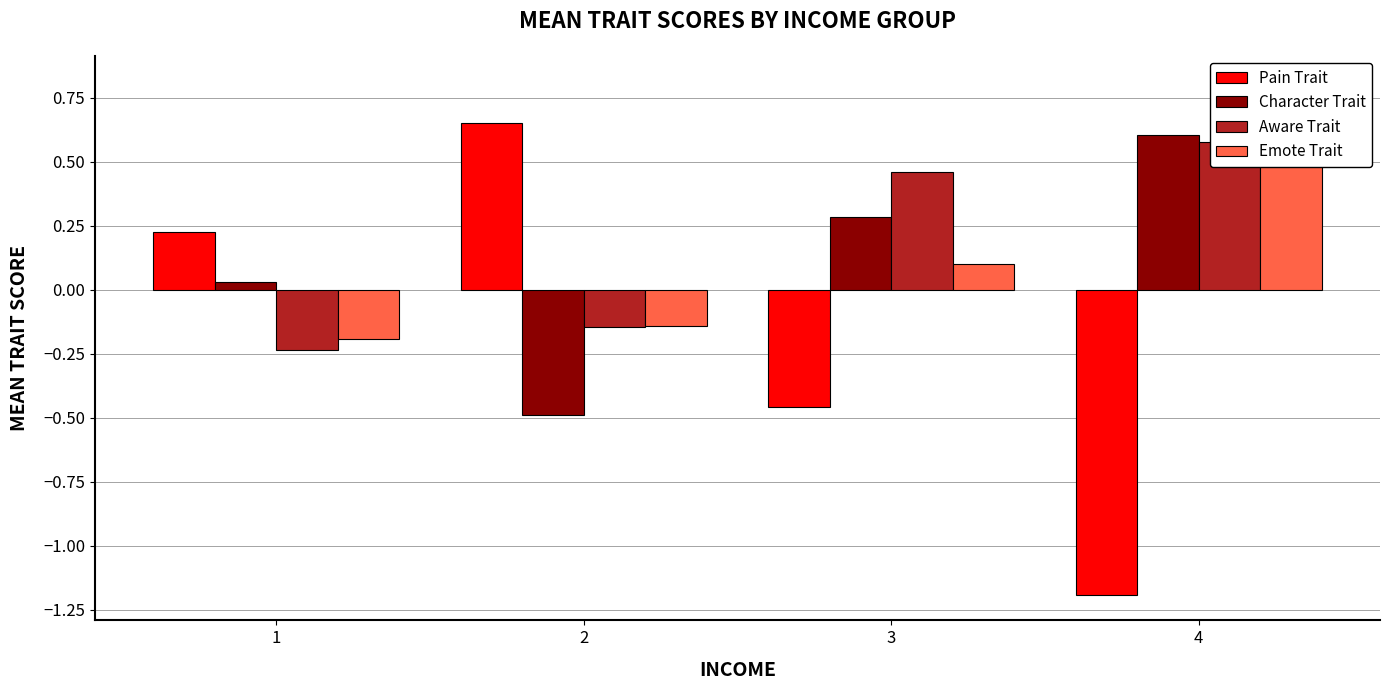

At which label is Emote Trait closest to 0?

3